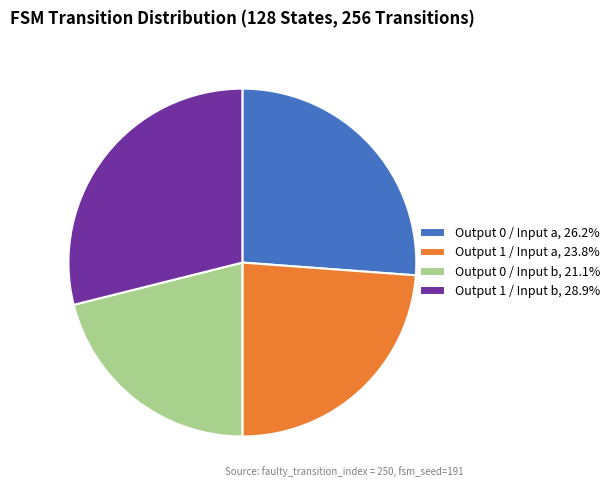

Count the number of slices in the pie.

4